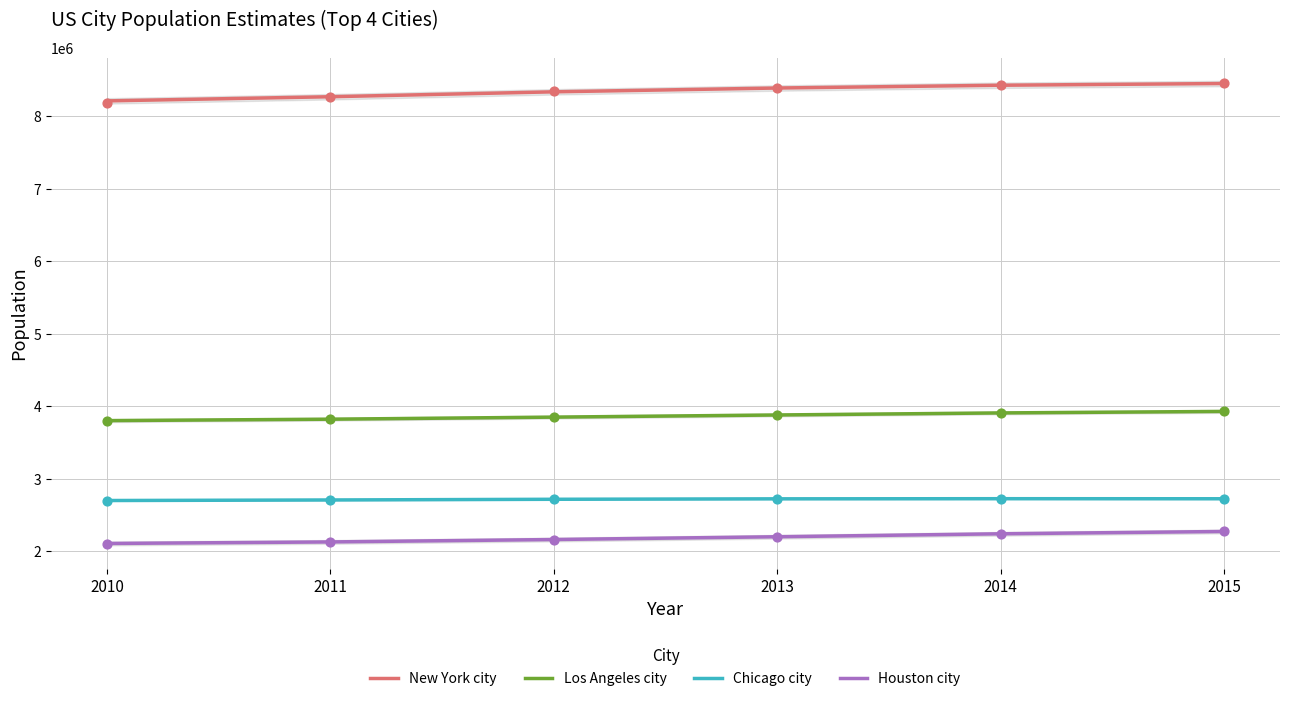

Which series has the largest total across all categories?

New York city